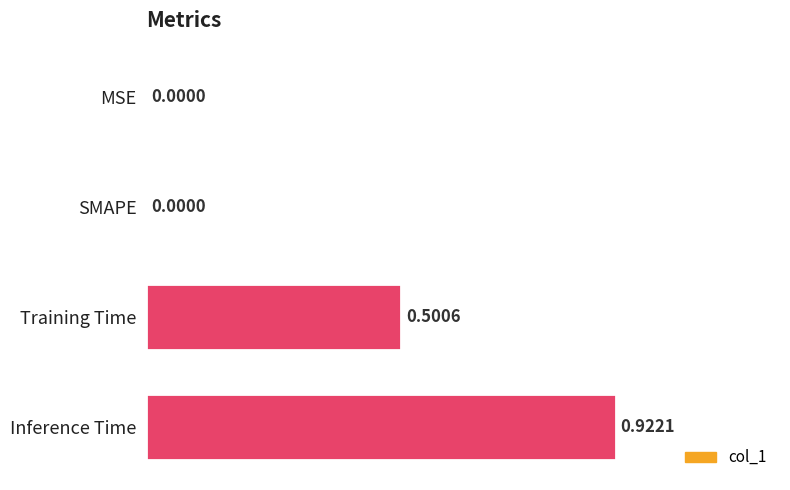

What is the change in value from SMAPE to Training Time?

+0.5